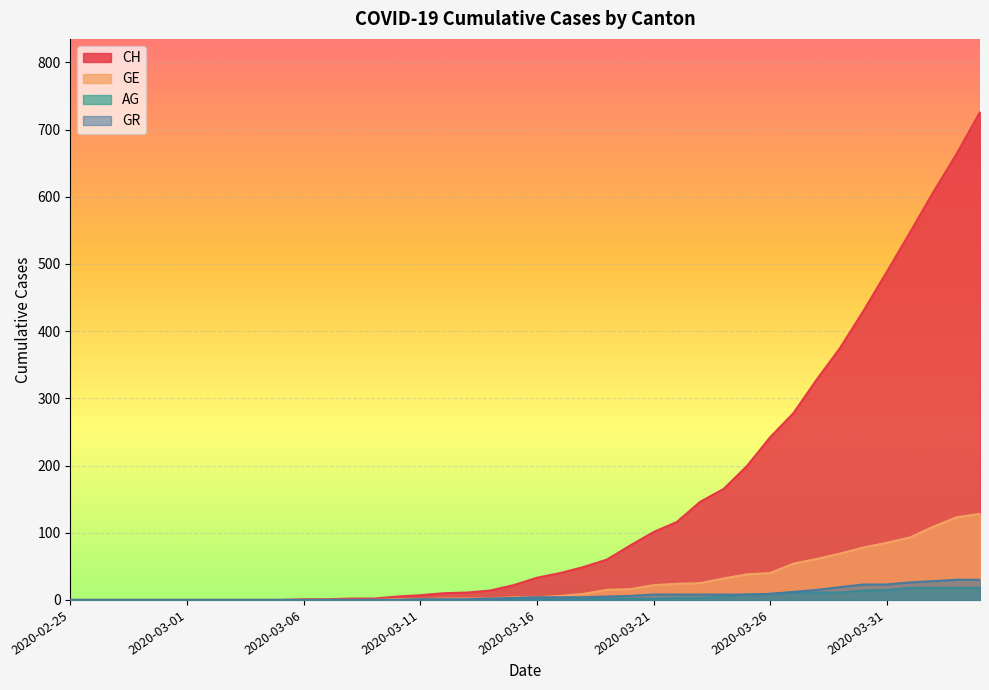

What is the maximum value for GE?

128